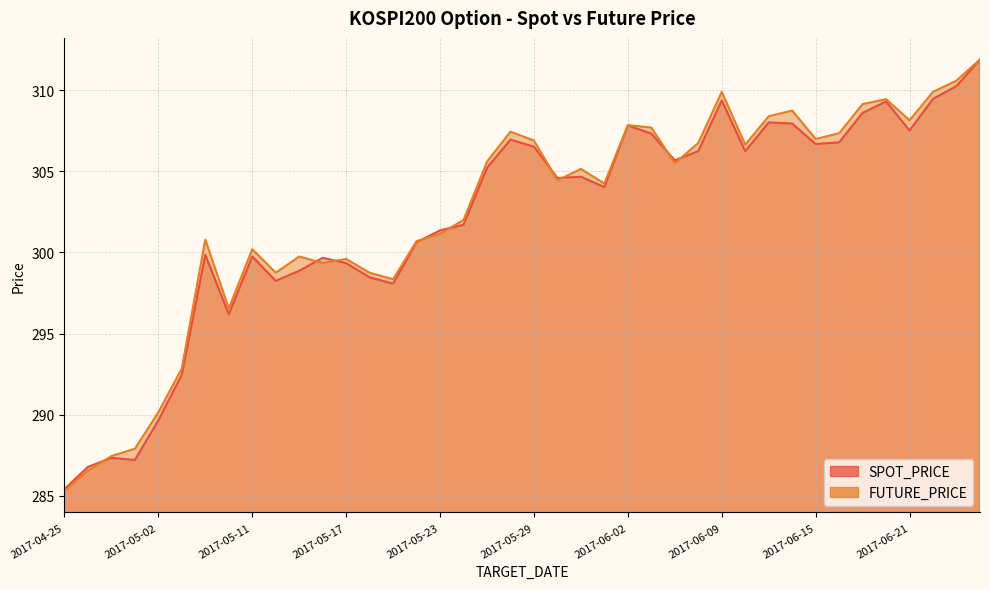

Reading left to right, list all the values displayed in this chart.

SPOT_PRICE: 285.4	286.8	287.3	287.2	289.6	292.5	299.9	296.2	299.8	298.2	298.9	299.7	299.3	298.5	298.1	300.6	301.4	301.7	305.2	307.0	306.5	304.6	304.7	304.0	307.8	307.3	305.7	306.2	309.4	306.2	308.0	307.9	306.7	306.8	308.6	309.3	307.5	309.5	310.3	311.9
FUTURE_PRICE: 285.3	286.6	287.4	287.9	290.1	292.9	300.8	296.6	300.2	298.8	299.8	299.4	299.6	298.8	298.4	300.7	301.1	302.0	305.6	307.4	306.9	304.4	305.1	304.2	307.9	307.7	305.5	306.8	309.9	306.6	308.4	308.8	307.0	307.4	309.1	309.4	308.1	309.9	310.6	311.9